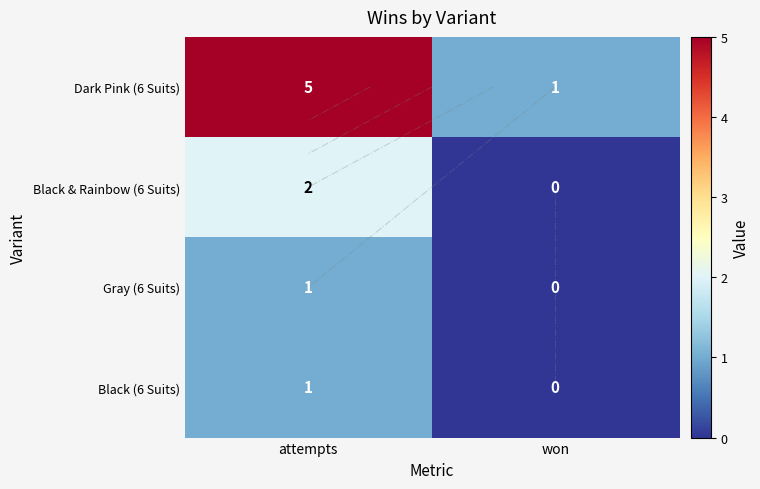

At won, list the series in order from largest to smallest.

Dark Pink (6 Suits), Black & Rainbow (6 Suits), Gray (6 Suits), Black (6 Suits)